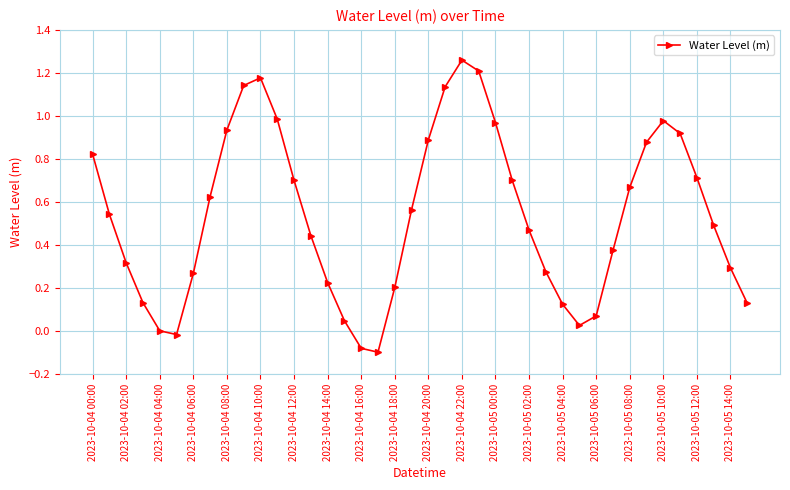

True or false: there are more than 2 points higher than both neighbors.

True